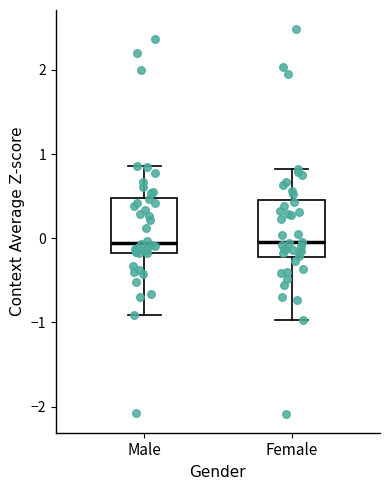

Where does the median line of the box for Female sit on the y-axis? The values are not printed on the chart, so give them approximately, as read against the axis.

0.0